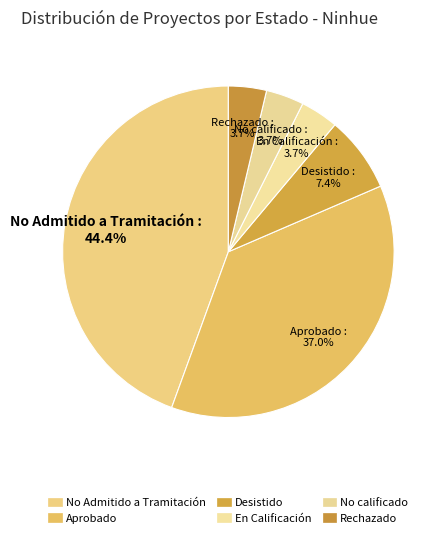

Count the number of slices in the pie.

6